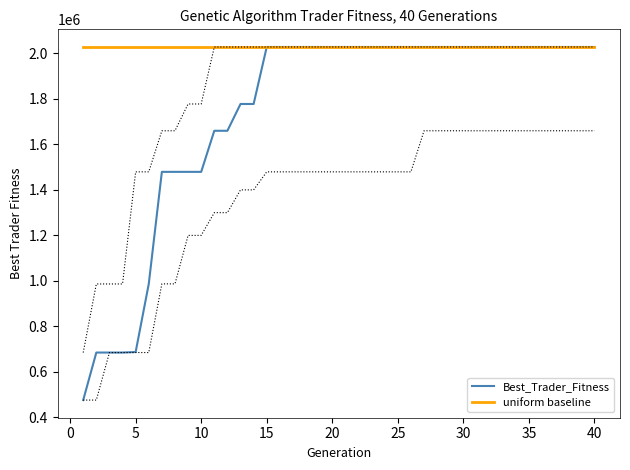

What is the highest value of the uniform baseline series?

2027886.3